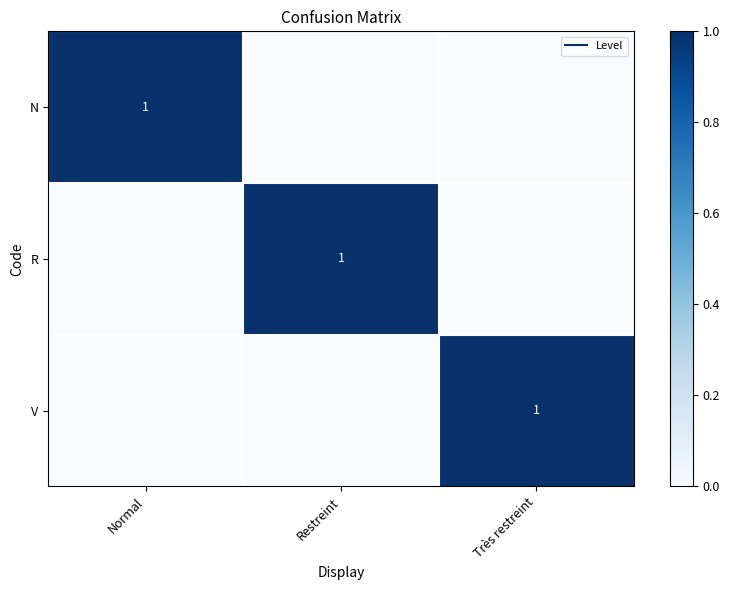

Where is R nearest to the value 0?

Normal